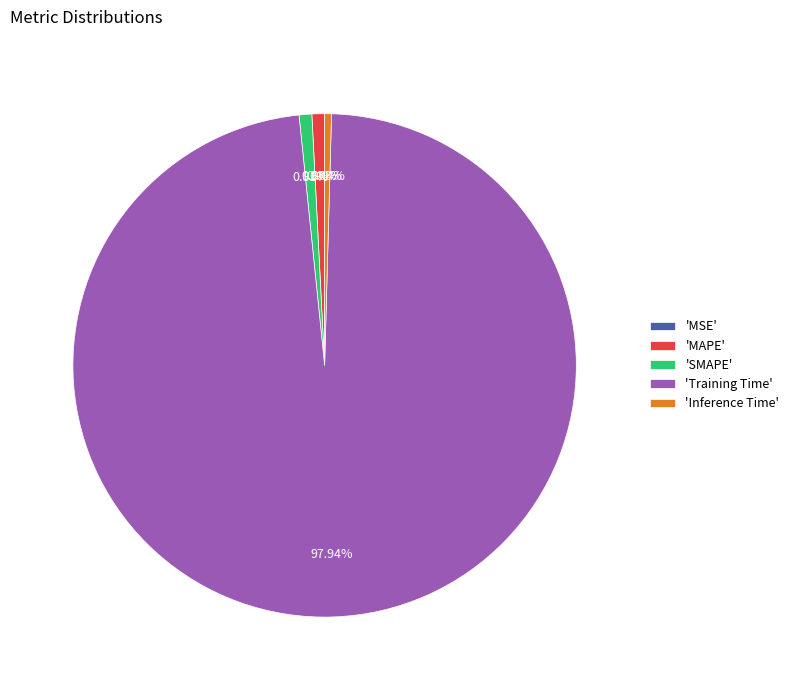

Which slice is the largest?

'Training Time'